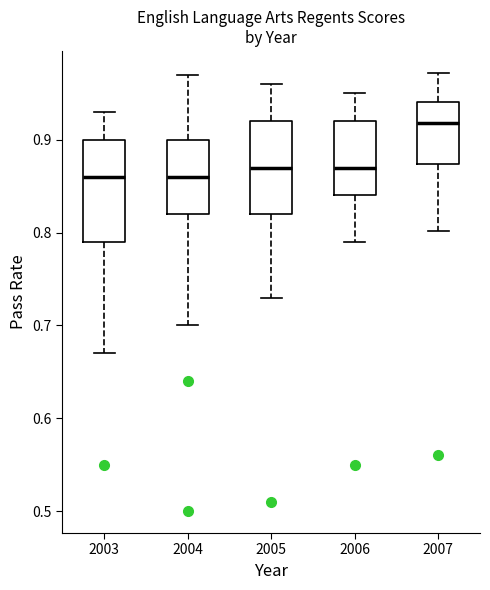

Reading left to right, transcribe this box plot: for each box, give where its median line is, the range the box spans, and where its two whiskers end, as read against the y-axis. The values are not printed on the chart, so give them approximately, as read against the axis.

2003: median 0.86, box 0.79 to 0.90, whiskers 0.67 to 0.93
2004: median 0.86, box 0.82 to 0.90, whiskers 0.70 to 0.97
2005: median 0.87, box 0.82 to 0.92, whiskers 0.73 to 0.96
2006: median 0.87, box 0.84 to 0.92, whiskers 0.79 to 0.95
2007: median 0.92, box 0.87 to 0.94, whiskers 0.80 to 0.97